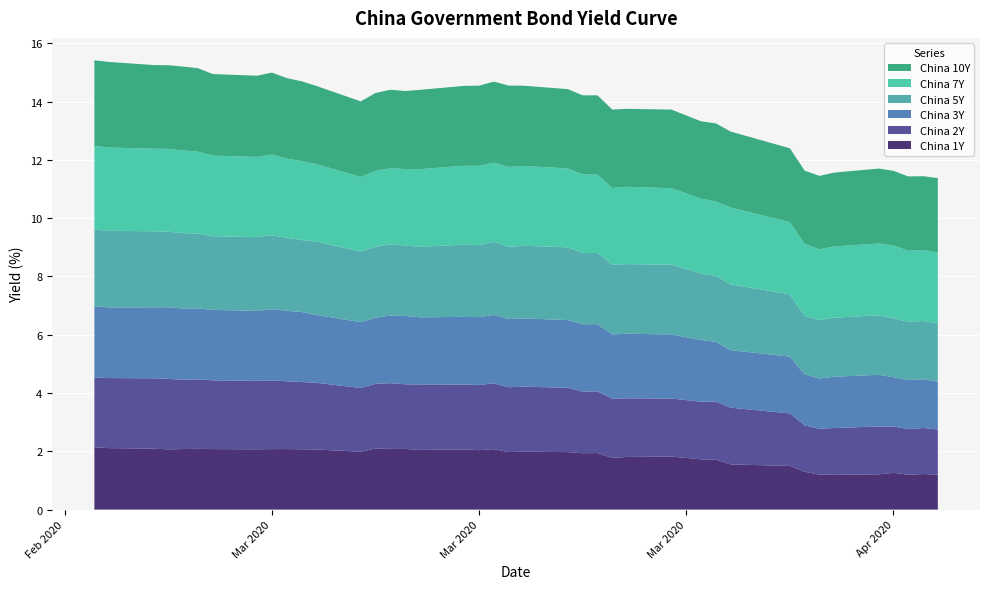

Reading left to right, extract all data points from this chart.

China 1Y: 2.1	2.1	2.1	2.1	2.1	2.1	2.1	2.1	2.1	2.1	2.1	2.1	2.0	2.1	2.1	2.1	2.0	2.1	2.0	2.1	2.0	2.0	2.0	1.9	1.9	1.8	1.8	1.8	1.7	1.7	1.6	1.5	1.3	1.2	1.2	1.2	1.3	1.2	1.2	1.2
China 2Y: 2.4	2.4	2.4	2.4	2.4	2.4	2.4	2.3	2.4	2.3	2.3	2.3	2.2	2.2	2.3	2.2	2.2	2.2	2.2	2.3	2.2	2.2	2.2	2.1	2.1	2.0	2.0	2.0	2.0	2.0	1.9	1.8	1.6	1.6	1.6	1.6	1.6	1.6	1.6	1.6
China 3Y: 2.4	2.4	2.4	2.5	2.4	2.4	2.4	2.4	2.4	2.4	2.4	2.3	2.3	2.3	2.3	2.3	2.3	2.3	2.3	2.4	2.3	2.3	2.3	2.3	2.3	2.2	2.2	2.2	2.1	2.0	2.0	1.9	1.7	1.7	1.8	1.8	1.7	1.7	1.7	1.6
China 5Y: 2.6	2.6	2.6	2.6	2.6	2.6	2.5	2.5	2.5	2.5	2.5	2.5	2.4	2.4	2.4	2.4	2.4	2.5	2.5	2.5	2.5	2.5	2.5	2.4	2.4	2.4	2.4	2.4	2.3	2.3	2.3	2.1	2.0	2.0	2.0	2.0	2.0	2.0	2.0	2.0
China 7Y: 2.9	2.9	2.8	2.8	2.8	2.8	2.8	2.8	2.8	2.7	2.7	2.7	2.6	2.6	2.6	2.6	2.7	2.7	2.7	2.7	2.7	2.7	2.7	2.7	2.7	2.6	2.7	2.6	2.6	2.6	2.6	2.5	2.5	2.4	2.4	2.5	2.5	2.4	2.4	2.4
China 10Y: 2.9	2.9	2.9	2.9	2.9	2.9	2.8	2.8	2.8	2.8	2.7	2.7	2.6	2.7	2.7	2.7	2.7	2.7	2.8	2.8	2.8	2.8	2.7	2.7	2.7	2.7	2.7	2.7	2.7	2.7	2.6	2.5	2.5	2.5	2.5	2.6	2.6	2.6	2.5	2.6